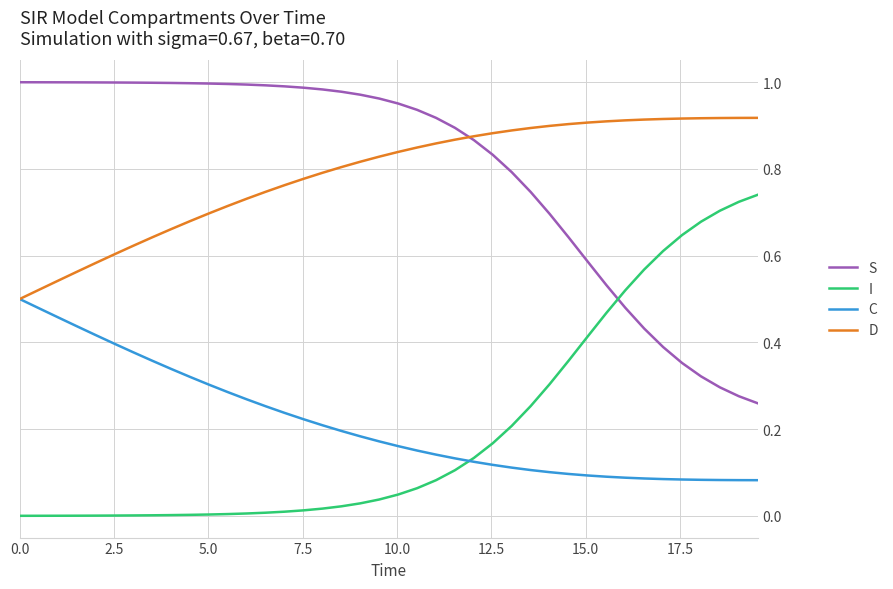

True or false: D and I intersect in this chart.

False